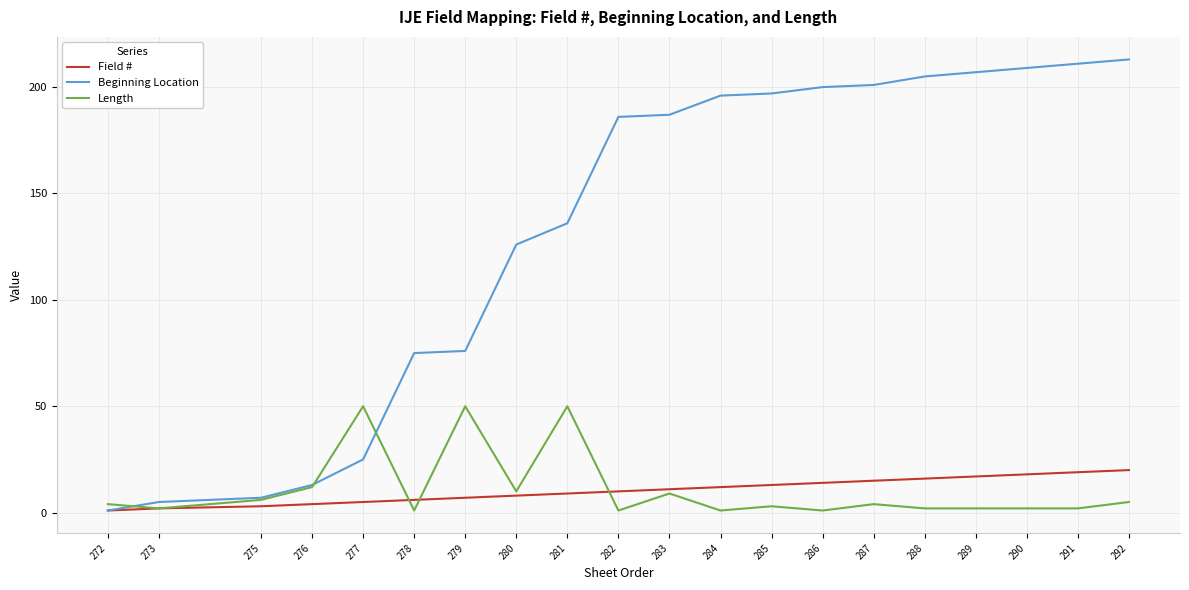

What is the greatest value displayed?

213